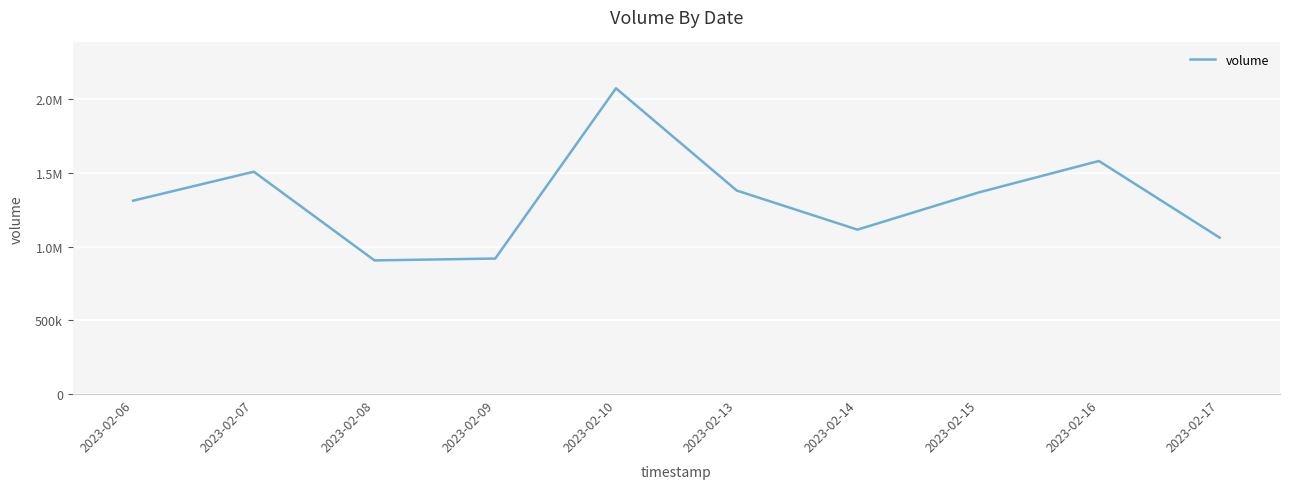

What is the value of the 10th point from the left?

1061700